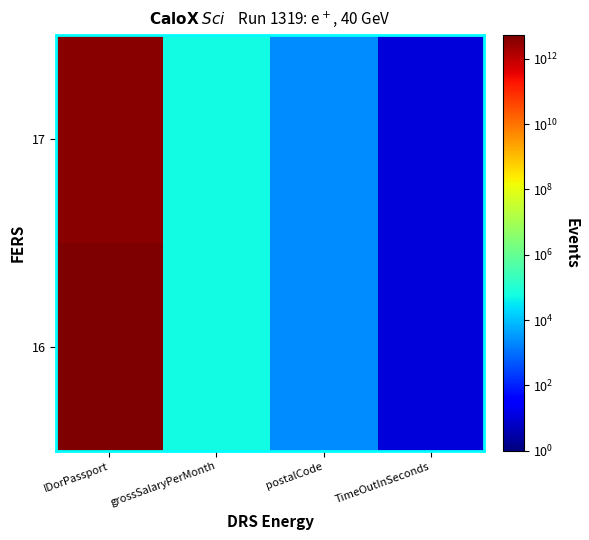

At which category is the sum across all series the highest?

IDorPassport